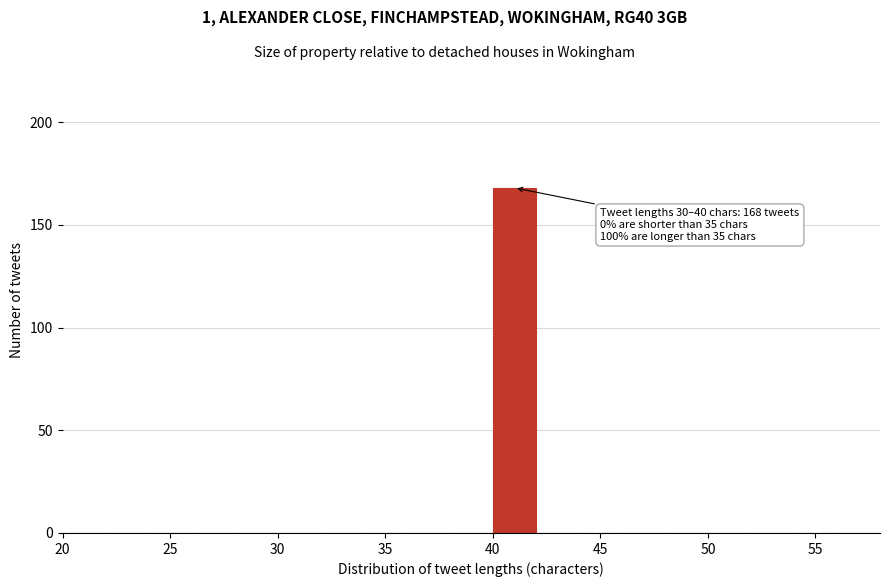

Which range on the x-axis has the tallest bar?

40 to 42